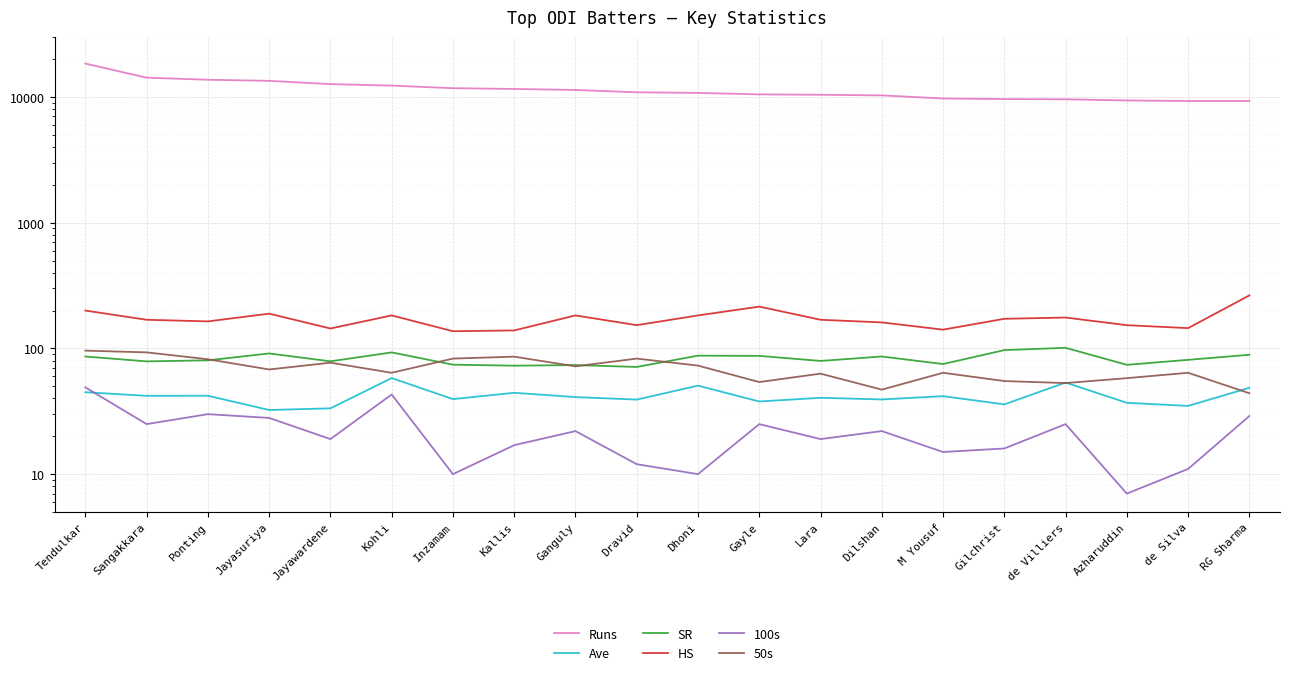

What is the label of the 15th point from the left?

M Yousuf